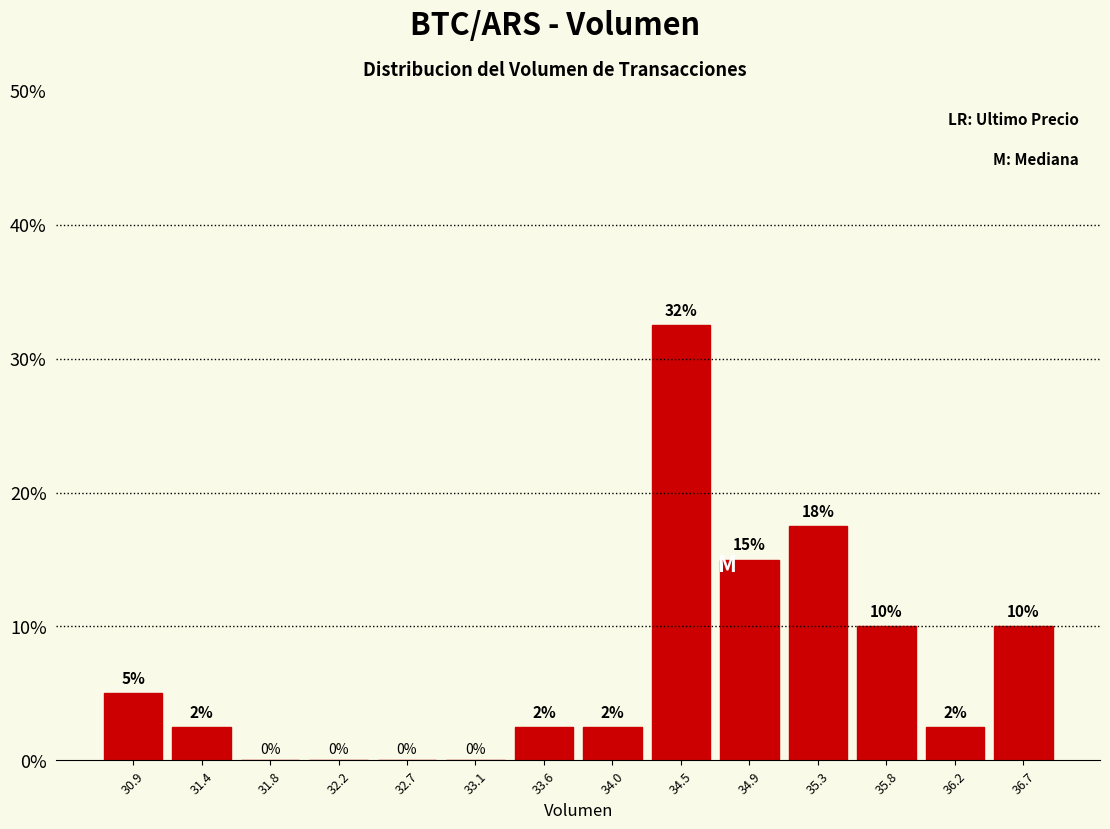

Which range on the x-axis has the tallest bar?

34.25 to 34.70